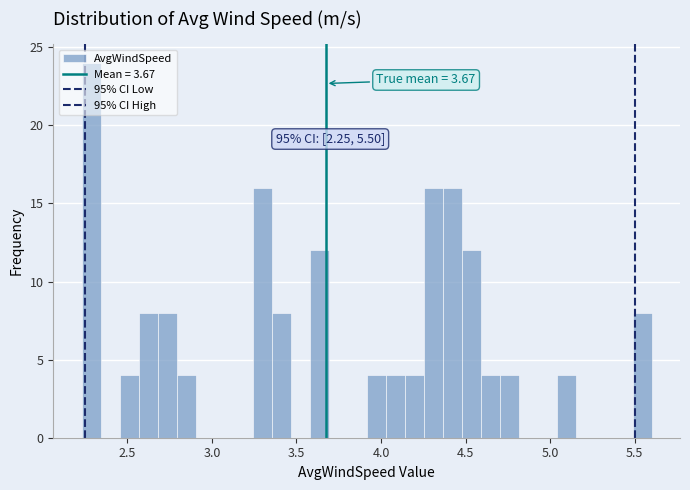

Around what value on the x-axis is the tallest bar? Give the approximate position of its centre, as read against the axis.

2.30